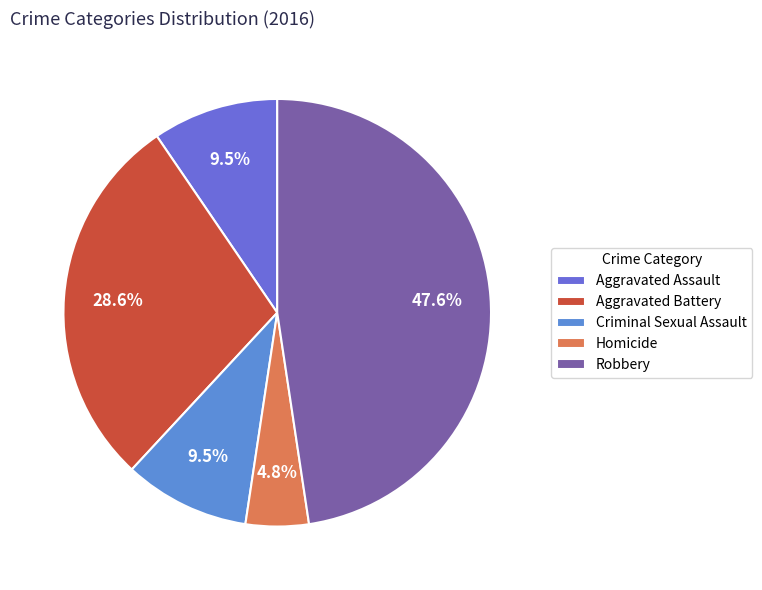

To the nearest percent, what percentage of the pie is Aggravated Battery?

29%